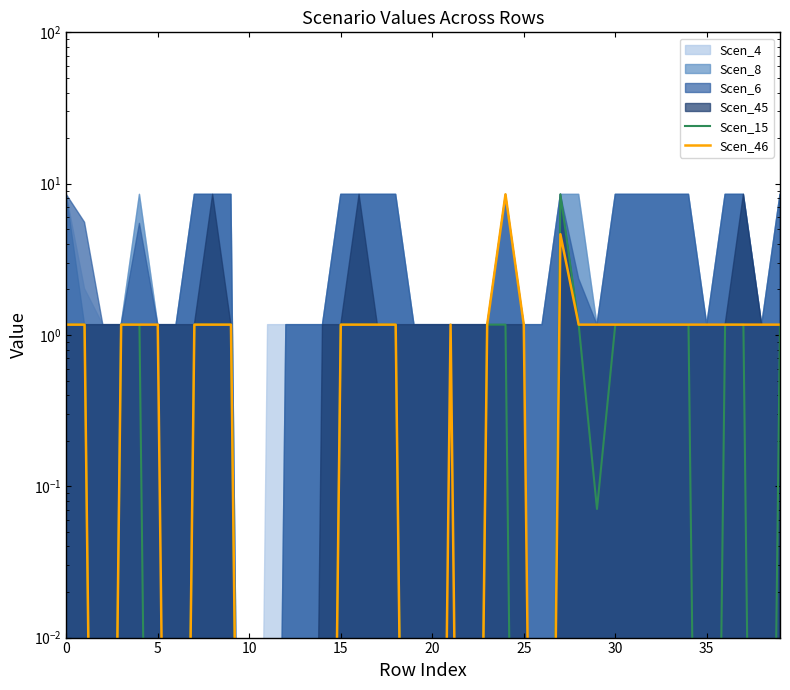

In Scen_15, how many points are lower than both neighbors (excluding endpoints)?

4